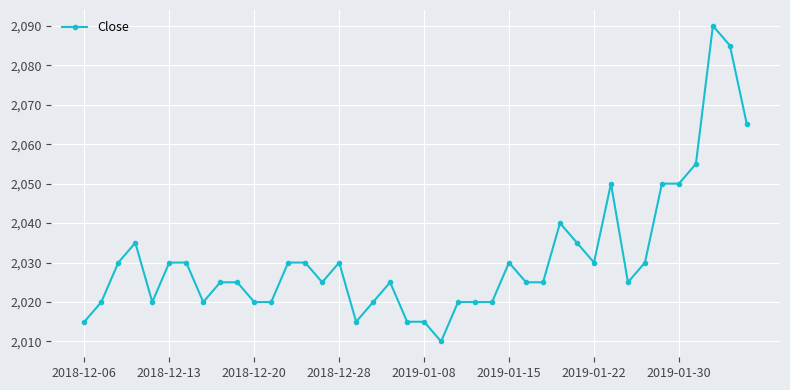

What is the maximum value shown in the chart?

2090